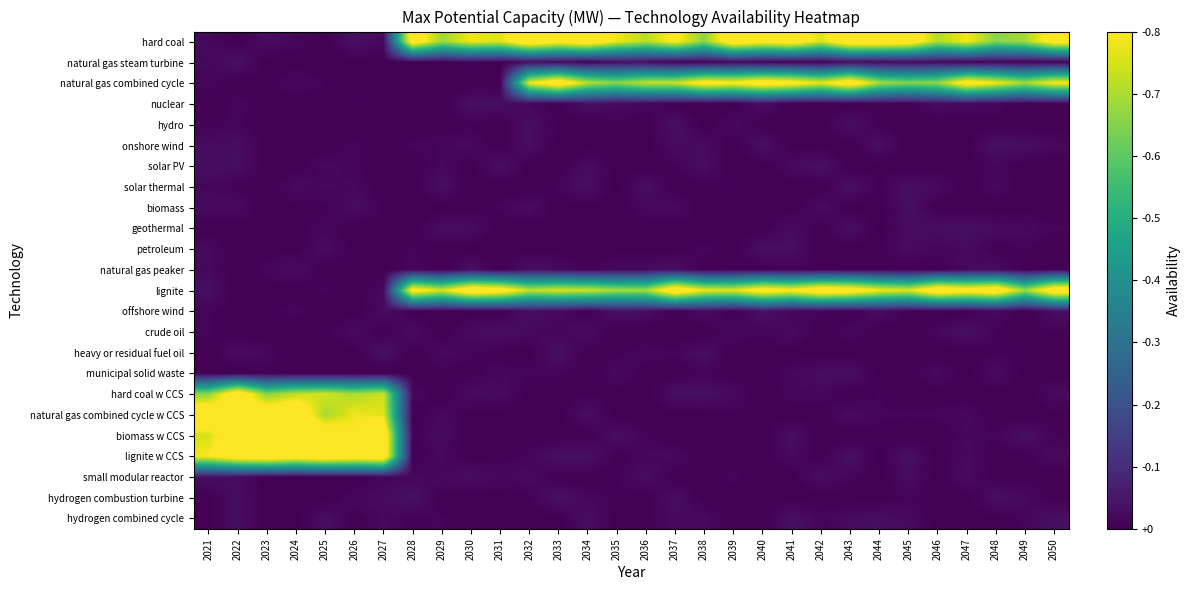

At which category does the chart reach its peak across all series?

2032